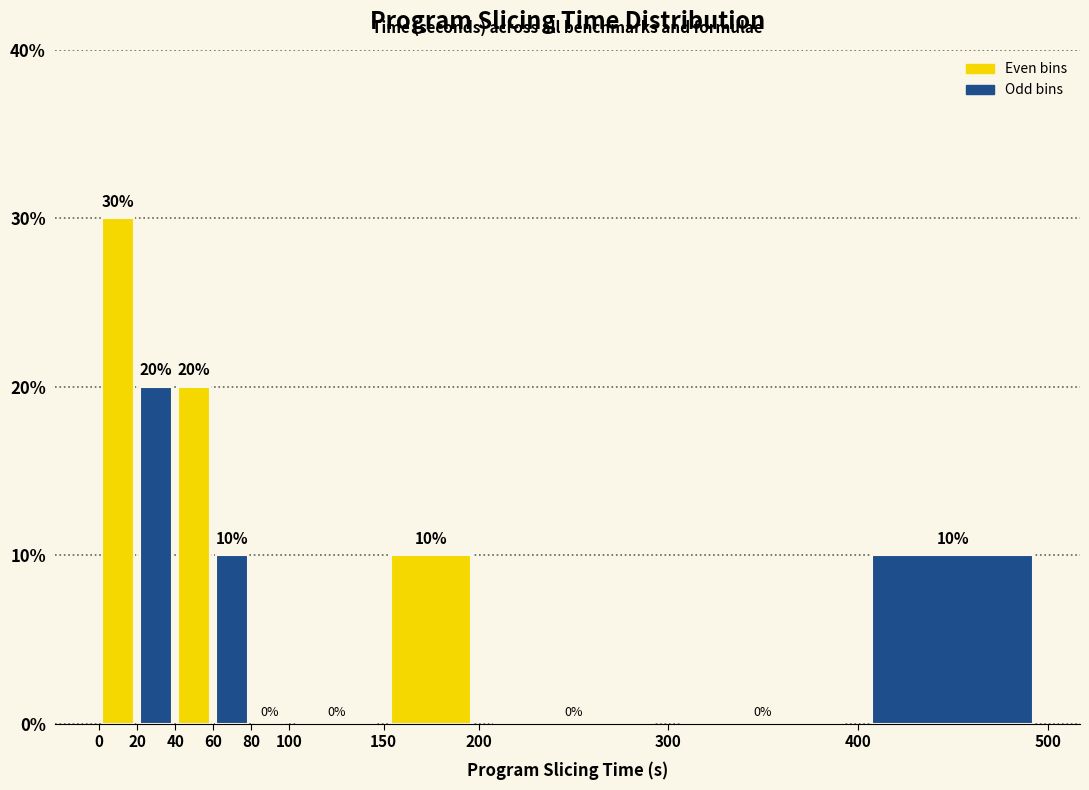

Reading left to right, transcribe this chart: for each bar, give the range it covers on the x-axis and its height.

0 to 20: 30
20 to 40: 20
40 to 60: 20
60 to 80: 10
80 to 100: 0
100 to 150: 0
150 to 200: 10
200 to 300: 0
300 to 400: 0
400 to 500: 10